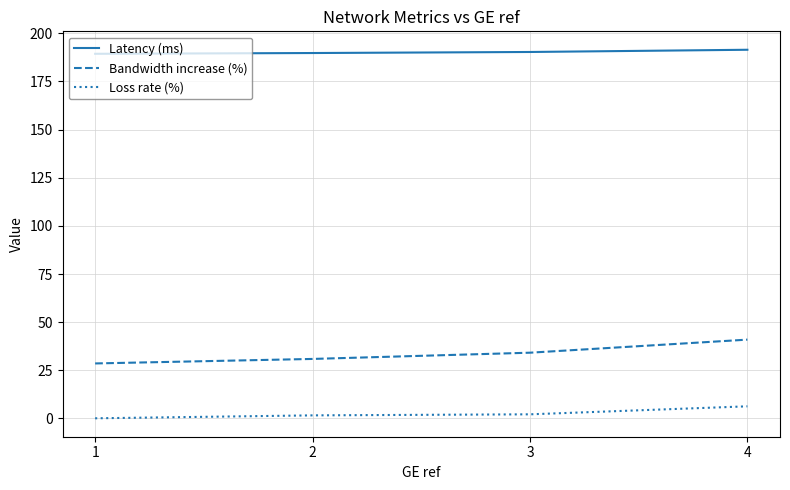

List the labels in order of Bandwidth increase (%) value, largest first.

4, 3, 2, 1